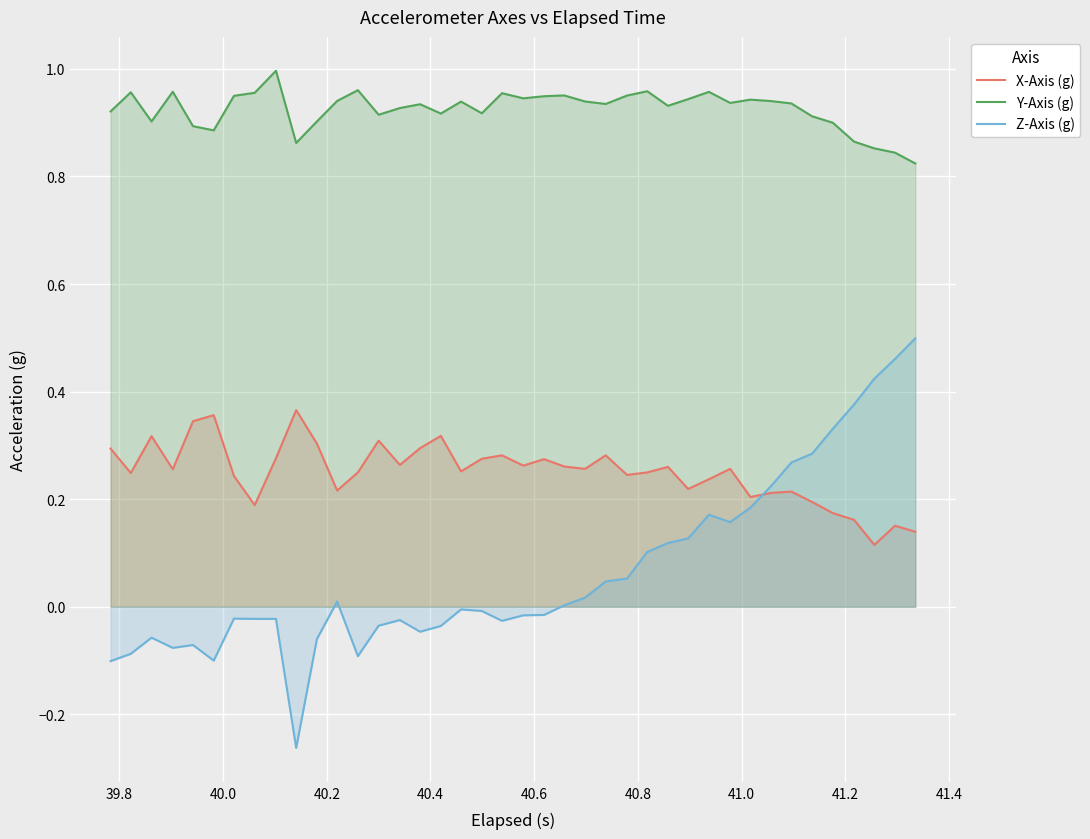

Which series has the largest range (max minus min)?

Z-Axis (g)